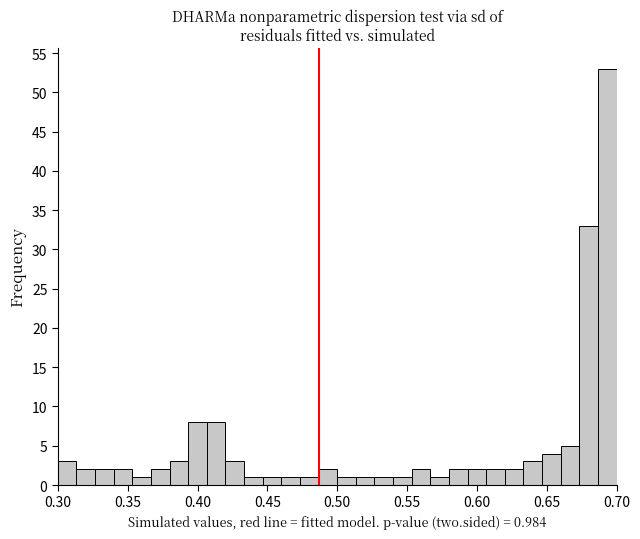

Around what value on the x-axis is the tallest bar? Give the approximate position of its centre, as read against the axis.

0.695